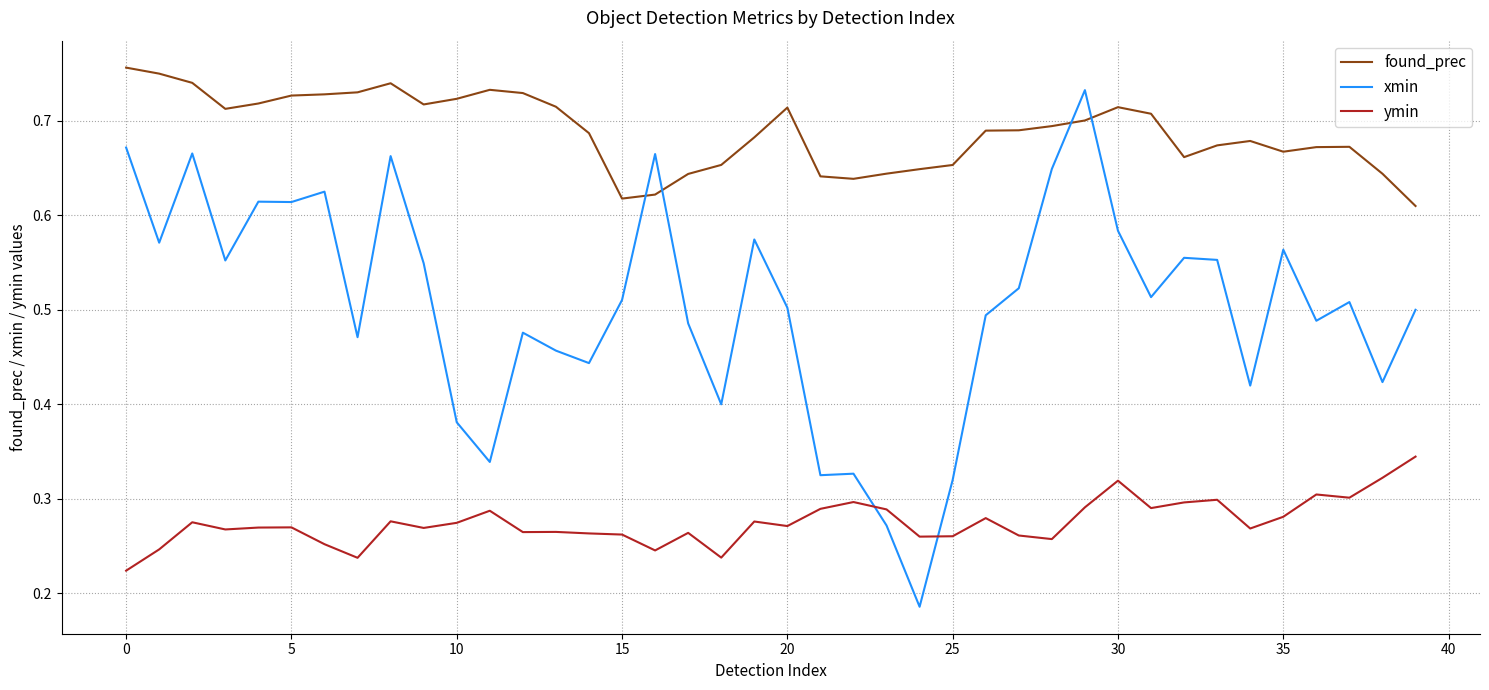

Rank the series by their average value, from lowest to highest.

ymin, xmin, found_prec